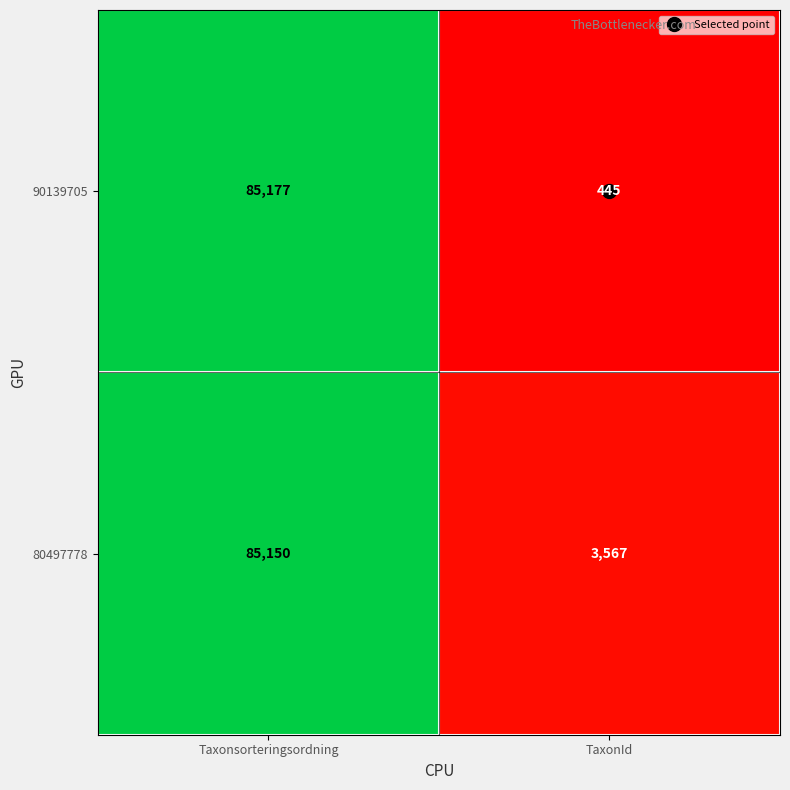

What is the total value across all series at Taxonsorteringsordning?

170327